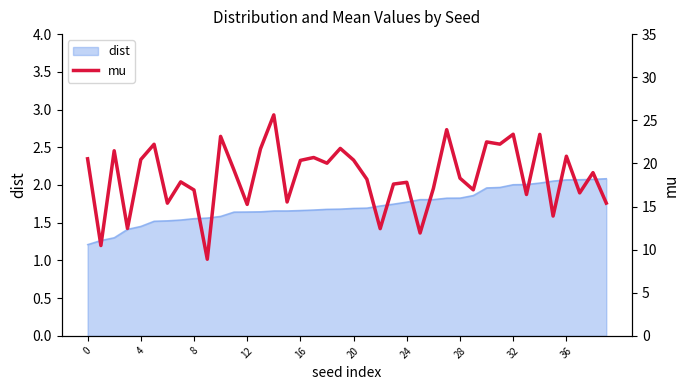

Does the chart display data point markers on the line(s)?

No